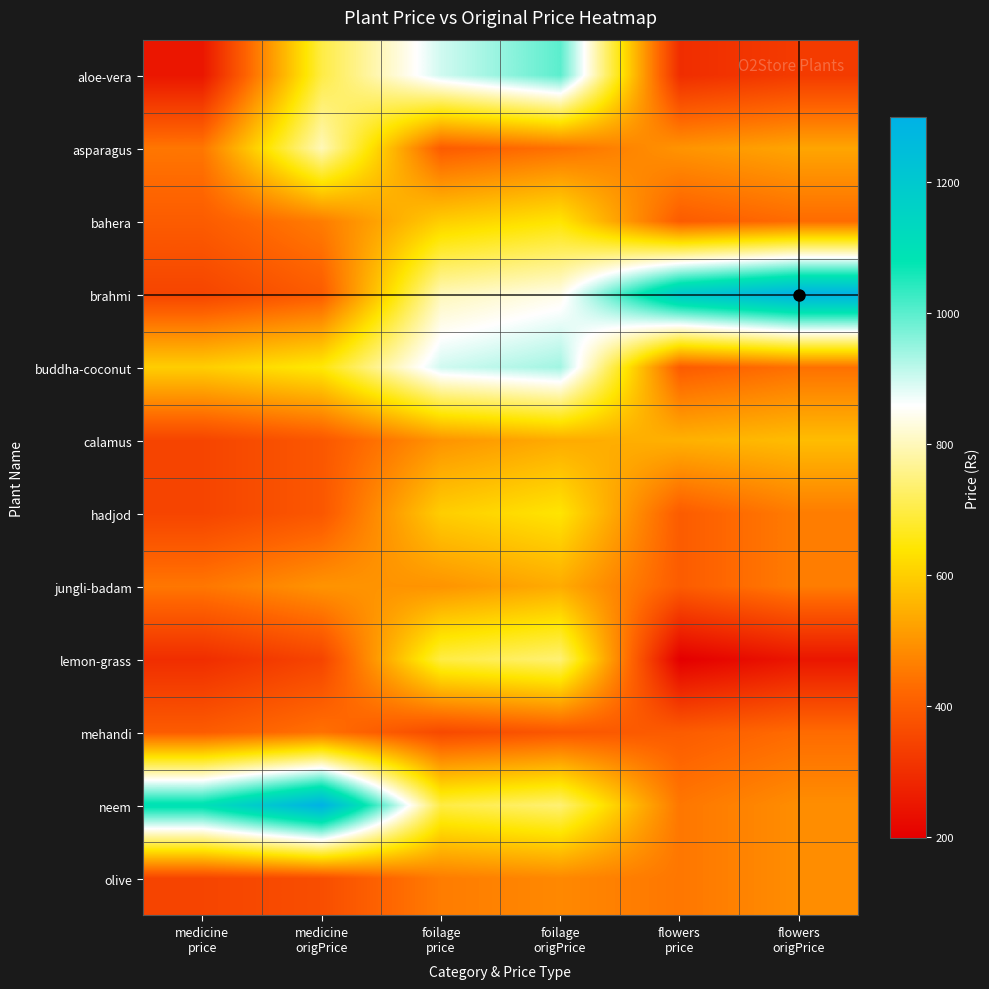

At how many categories does at least one series exceed 428?

6